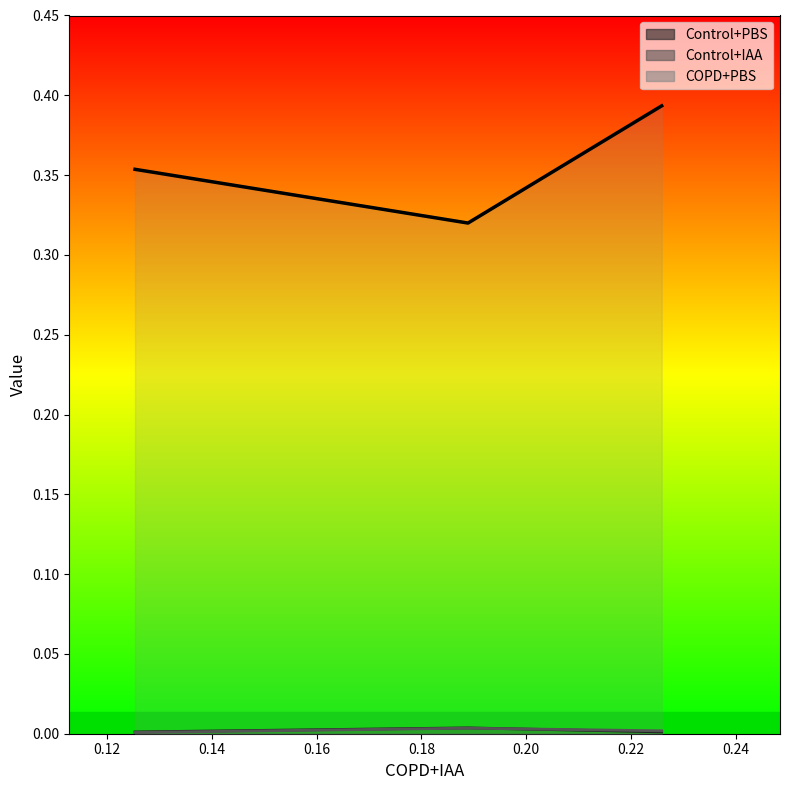

Reading right to left, extract all data points from this chart.

Control+PBS: 0.0	0.0	0.0
Control+IAA: 0.4	0.3	0.4
COPD+PBS: 0.0	0.0	0.0